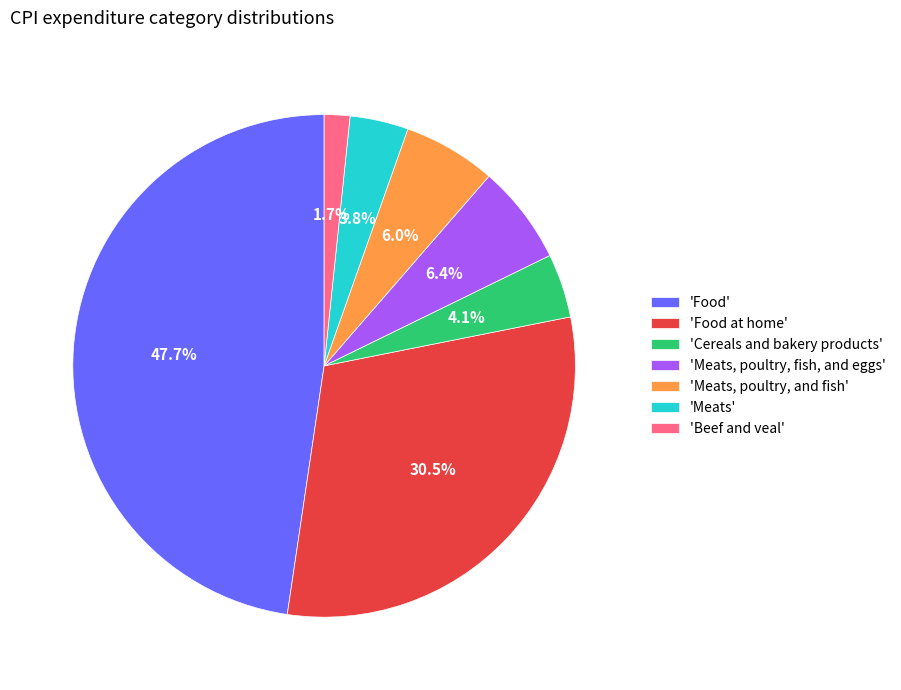

Which category has the smallest portion of the pie?

'Beef and veal'